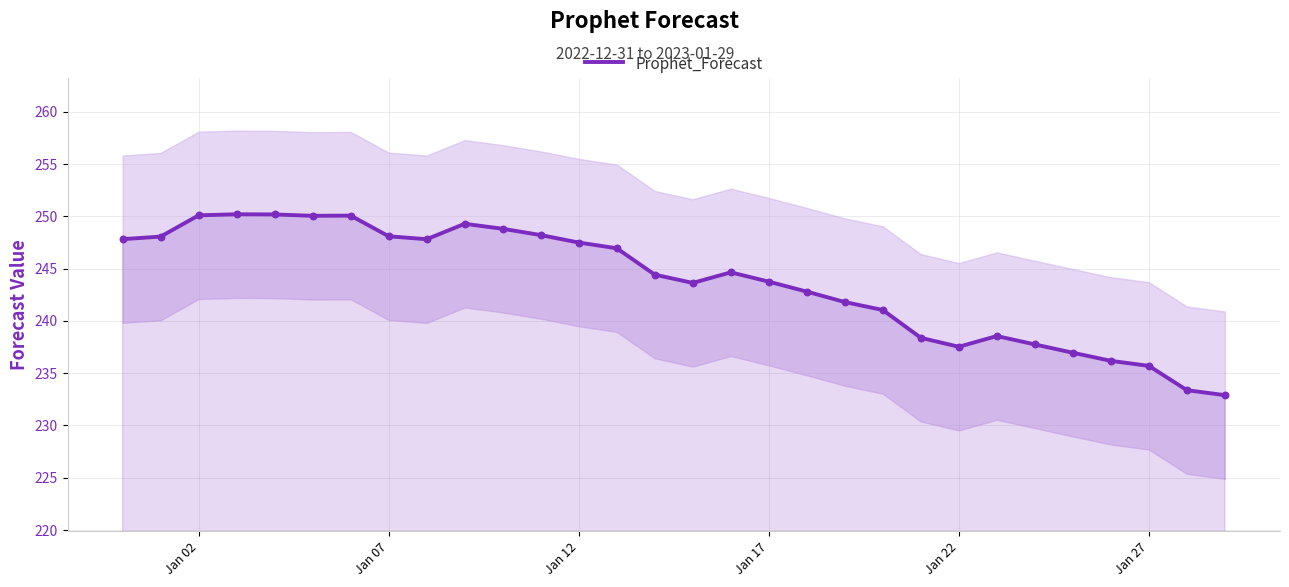

What is the minimum value for Prophet_Forecast?

232.9